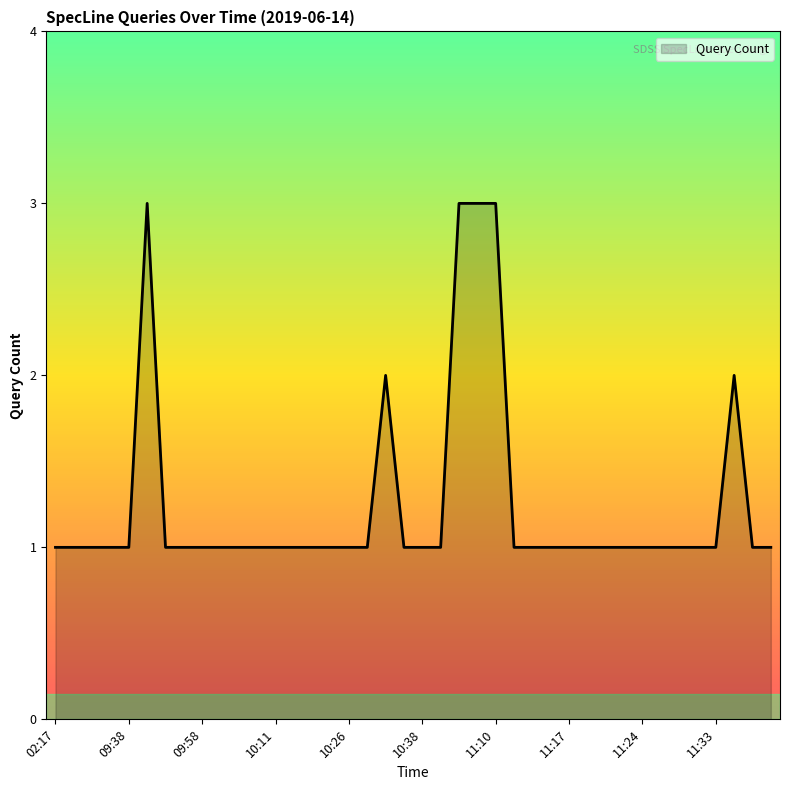

How many lines are shown in the chart?

1